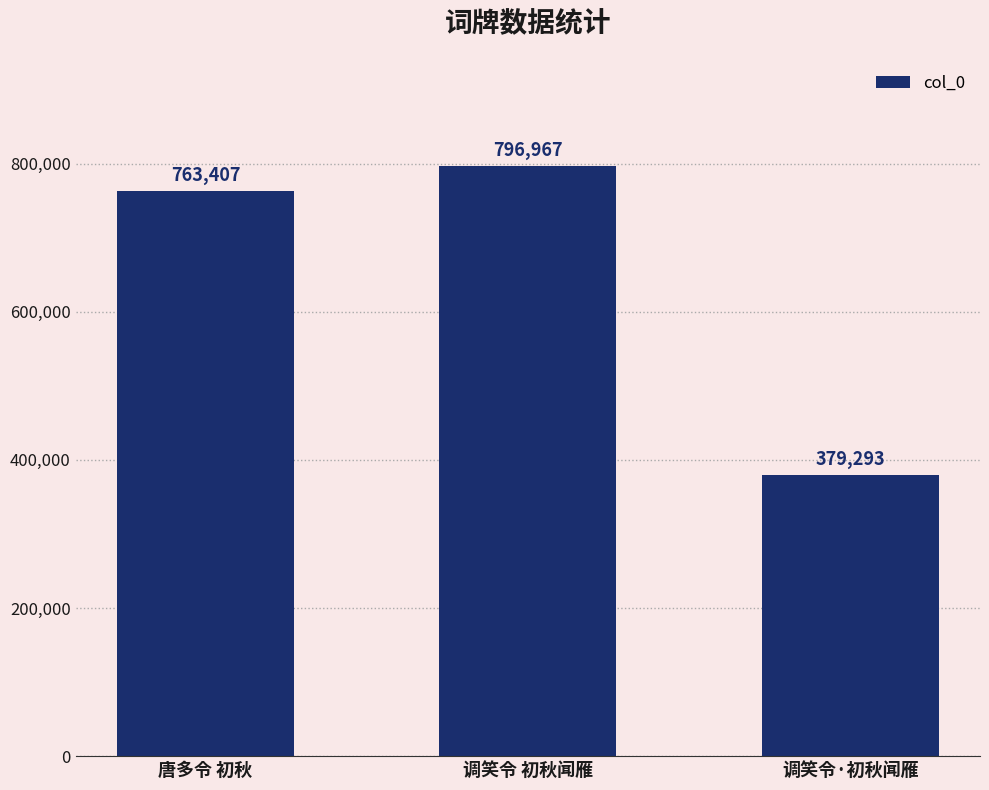

Reading left to right, transcribe all the data shown in this chart.

763407	796967	379293